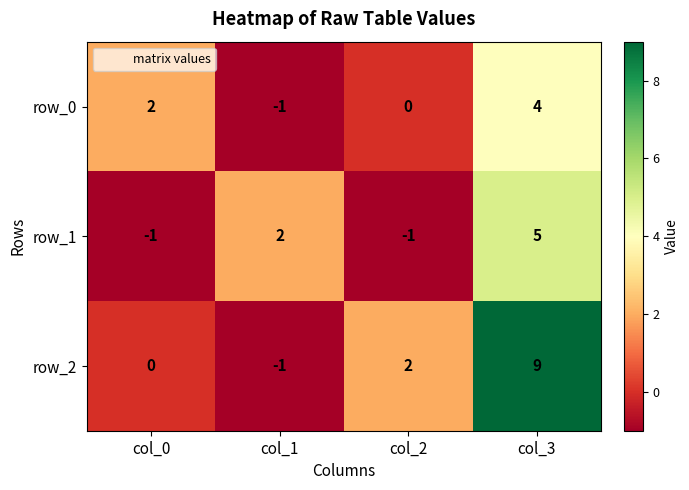

How many positive values does the row_1 series have?

2